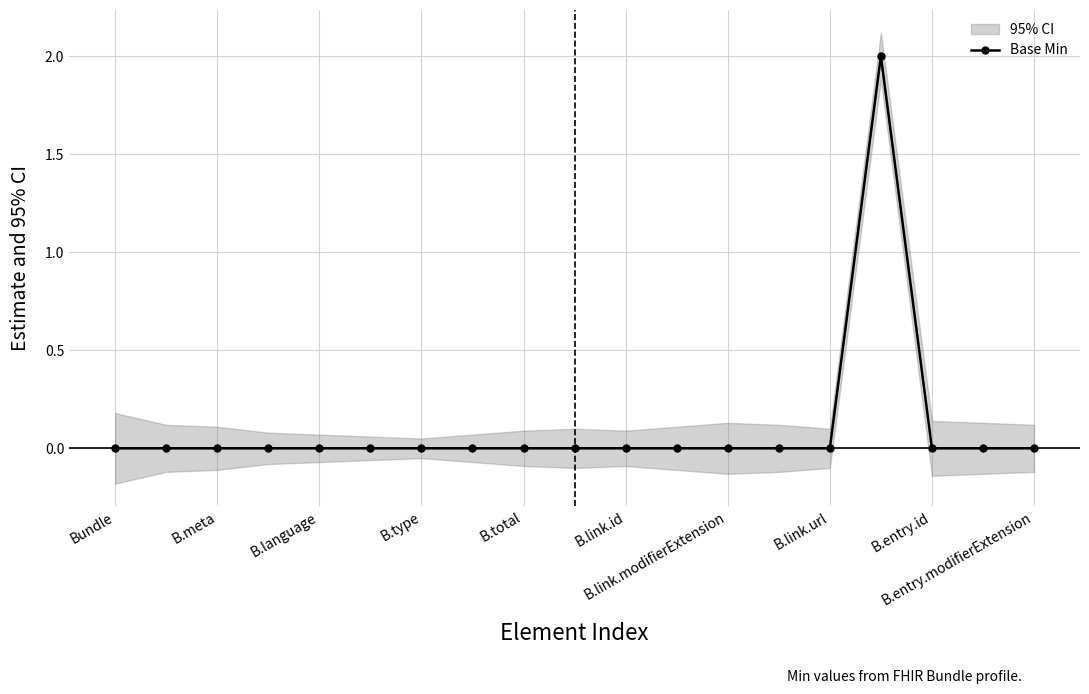

Is it true that the value at 17 is 1?

False